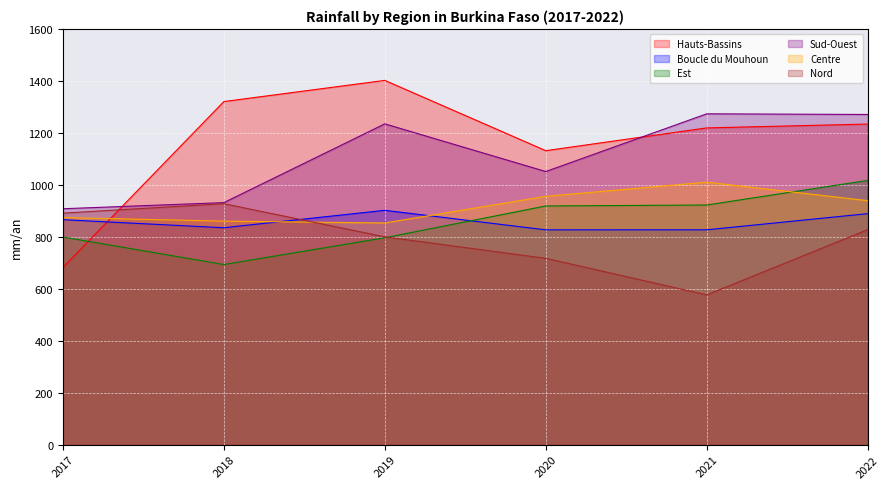

What are all the series names shown in the legend?

Hauts-Bassins, Boucle du Mouhoun, Est, Sud-Ouest, Centre, Nord